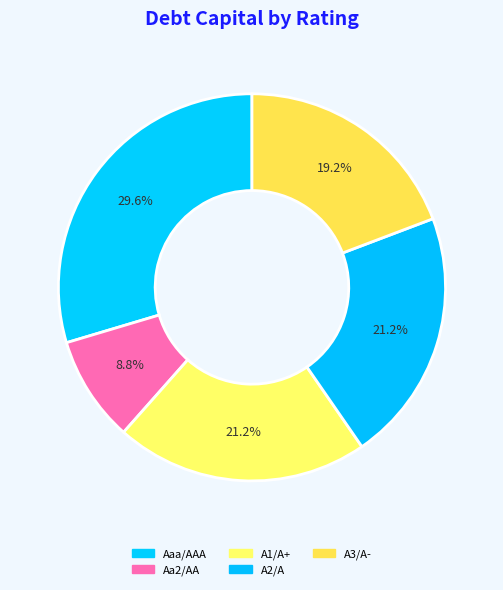

Which slice is the largest?

Aaa/AAA